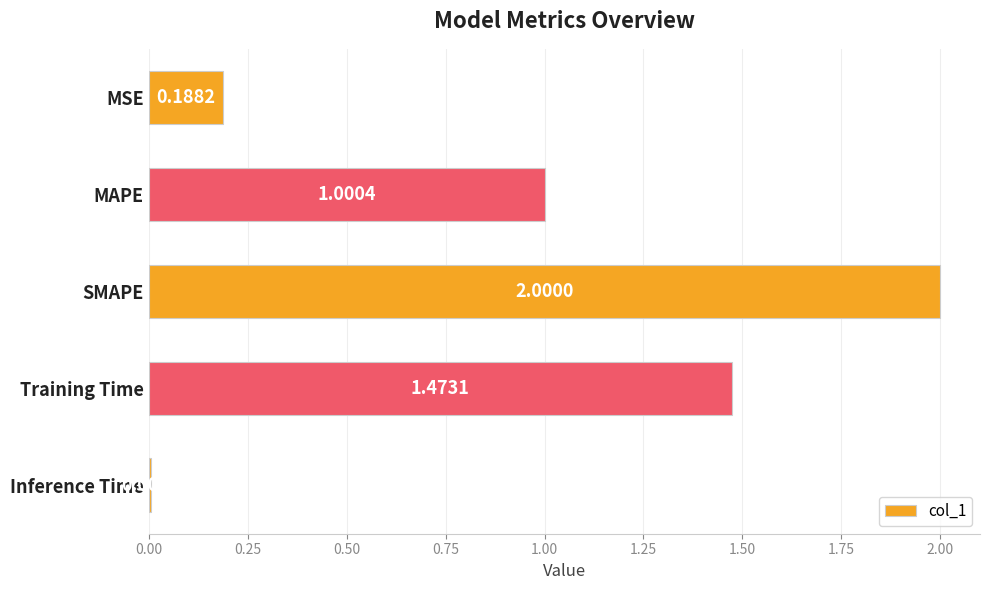

What is the change in value from MSE to SMAPE?

+1.8